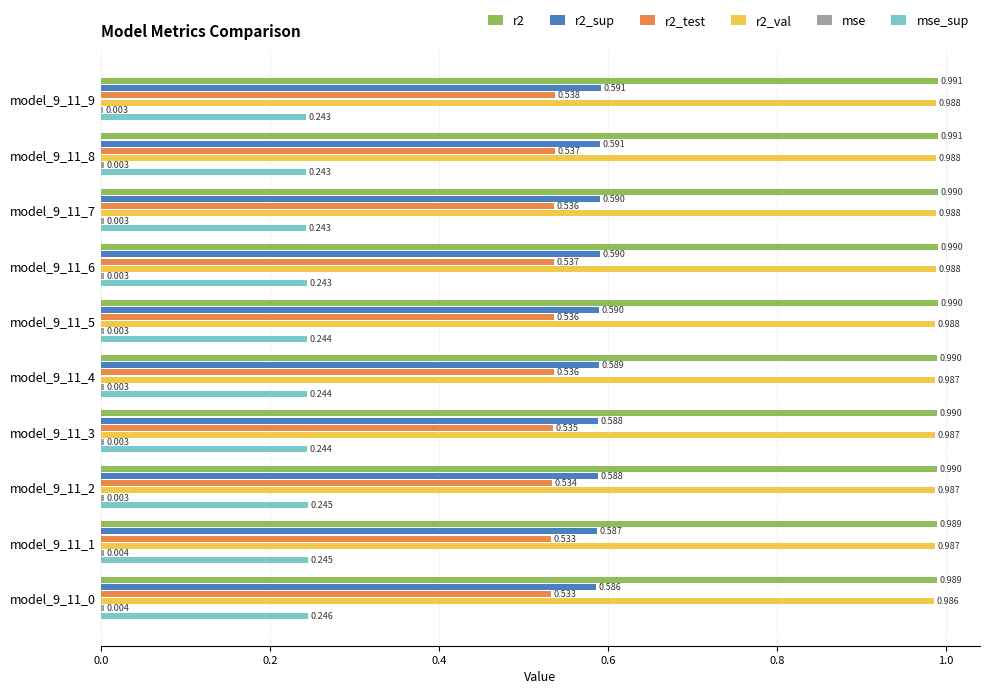

Are the bars grouped side by side (vs. stacked)?

Yes